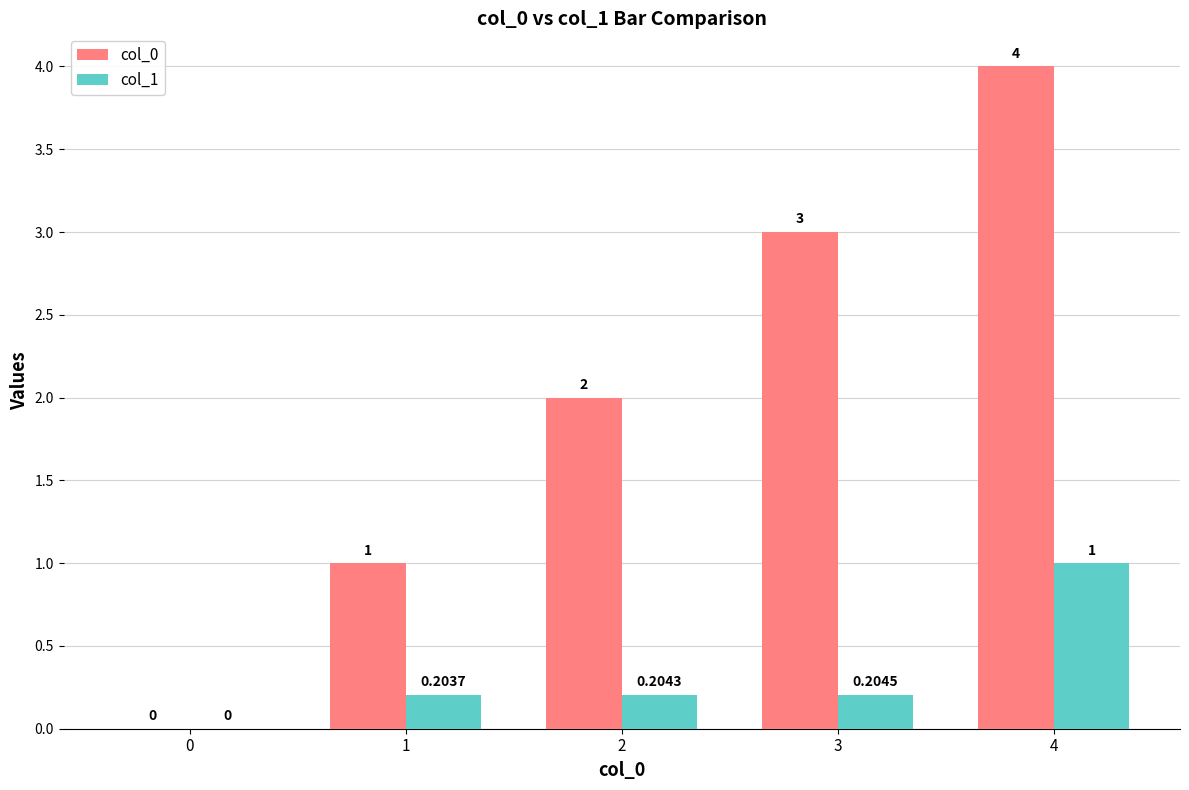

Between 1 and 3, which series saw the biggest shift?

col_0